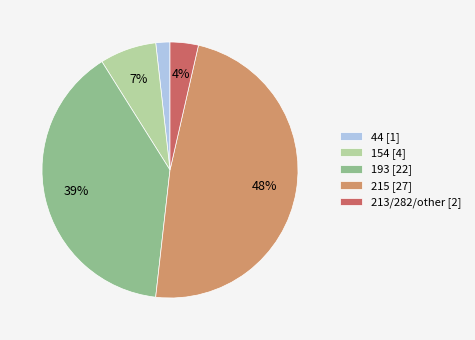

Rank the categories by value from lowest to highest.

44 [1], 213/282/other [2], 154 [4], 193 [22], 215 [27]